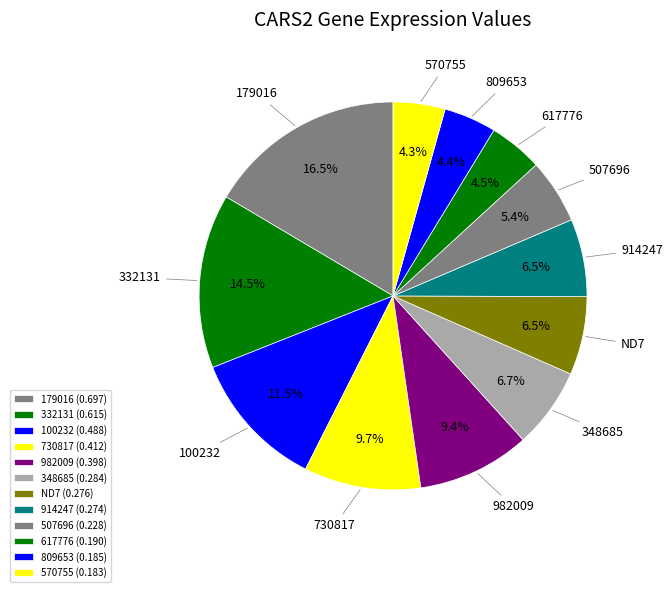

Rank the categories by value from lowest to highest.

570755, 809653, 617776, 507696, 914247, ND7, 348685, 982009, 730817, 100232, 332131, 179016